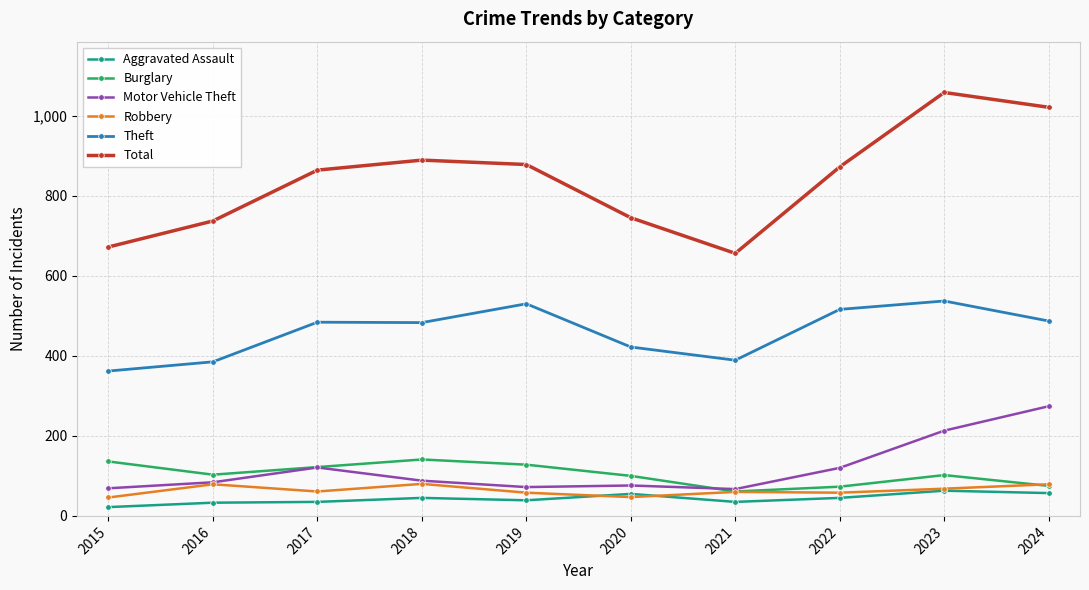

Is the value of Aggravated Assault at 2018 greater than the value of Motor Vehicle Theft at 2018?

No